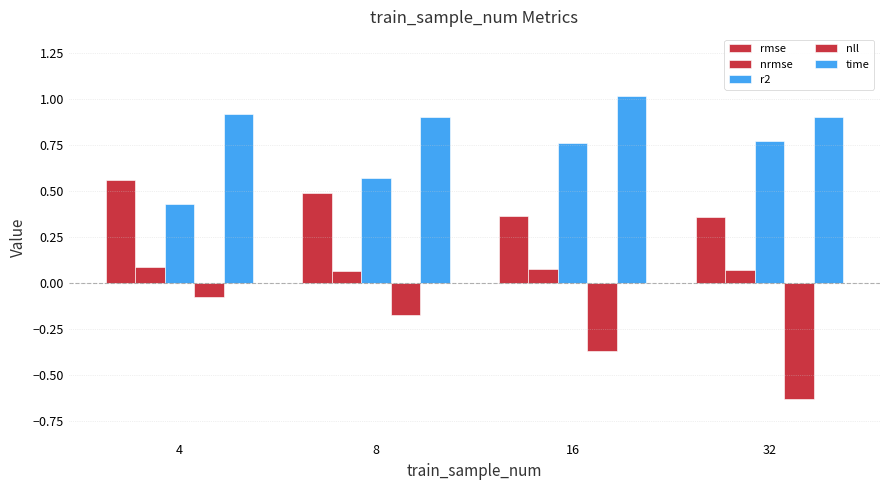

List the series in order of their peak value, lowest first.

nll, nrmse, rmse, r2, time